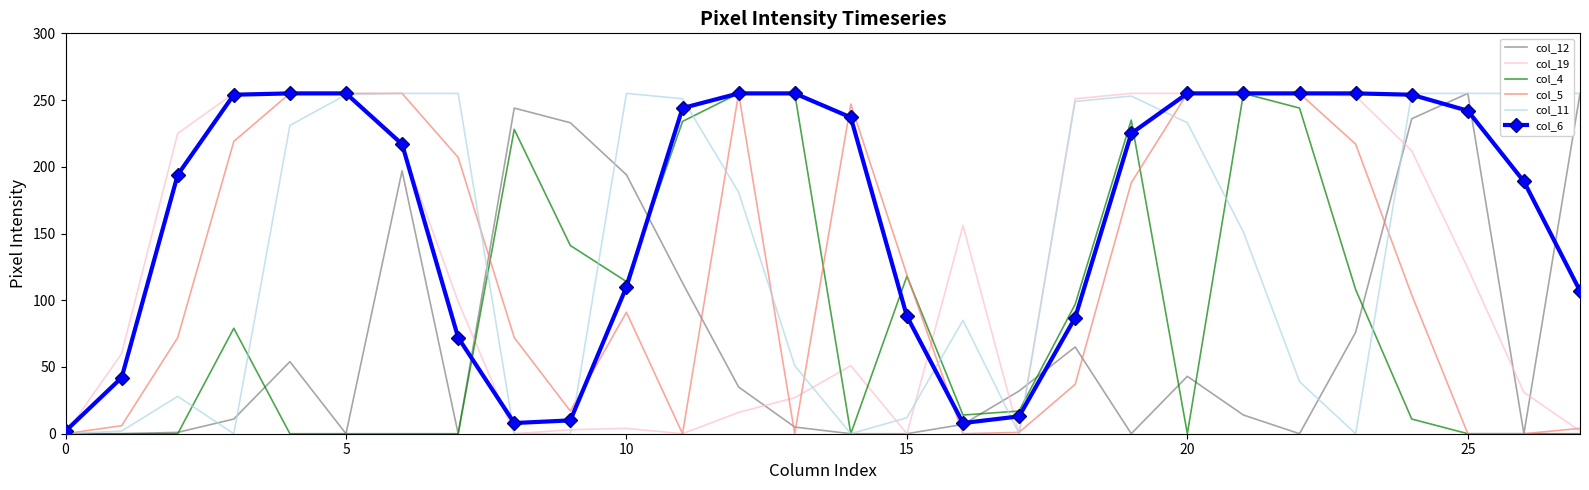

Where is the first local maximum for col_19?

10